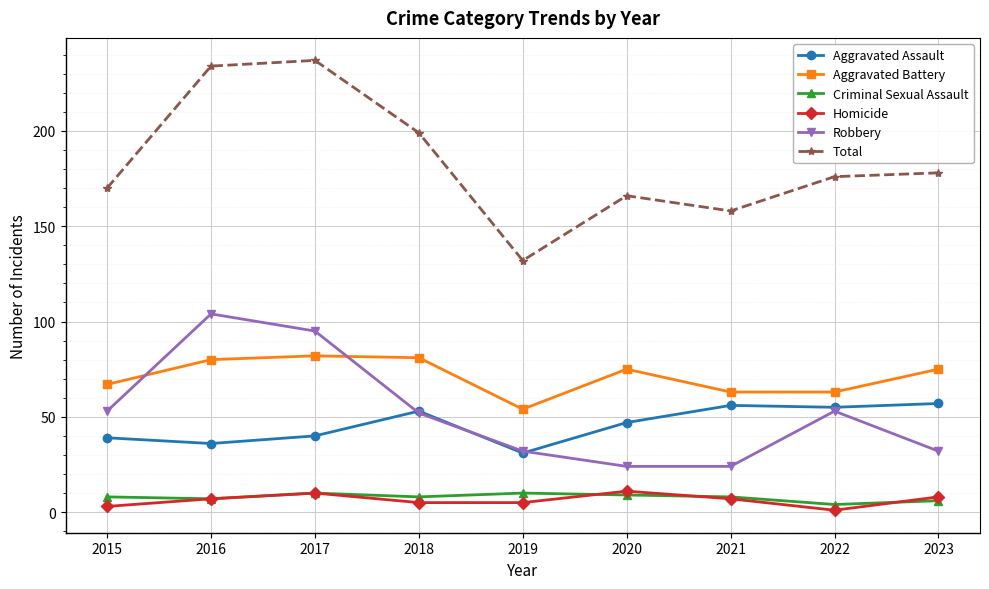

What is the minimum value for Total?

132